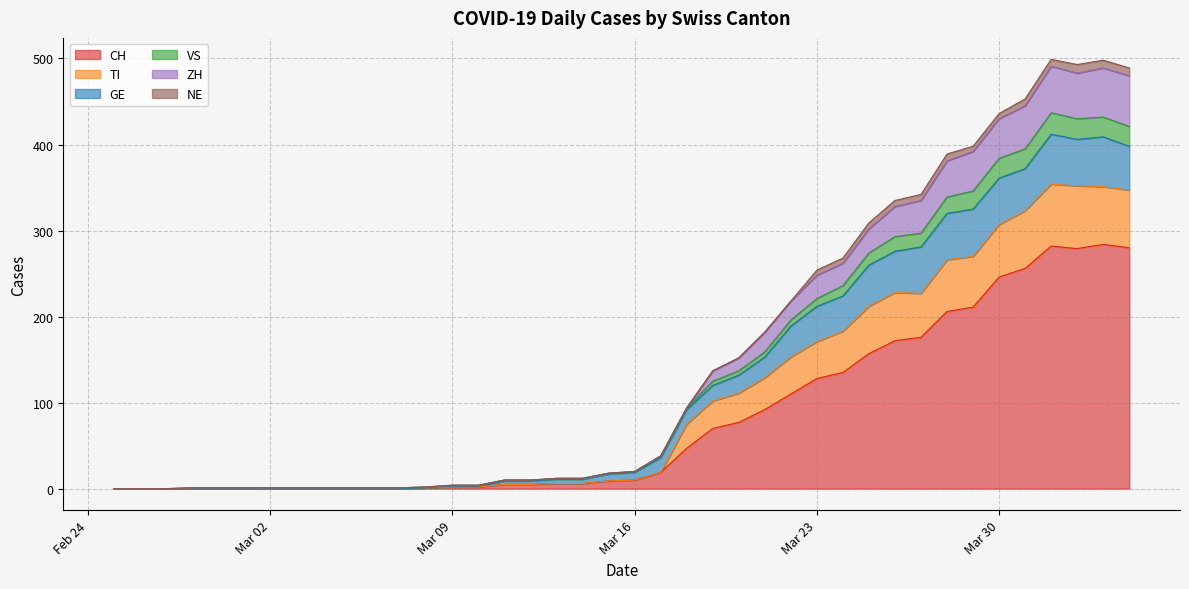

What is the highest value of the CH series?

284